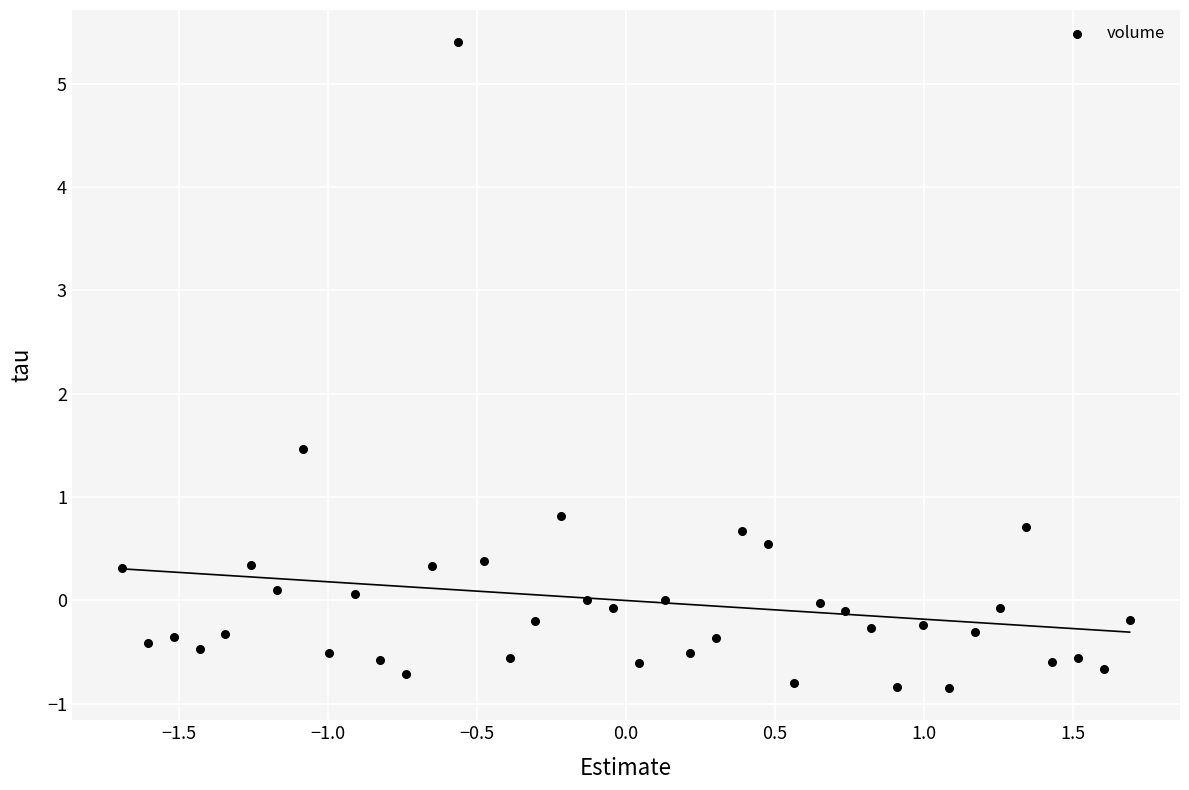

What Y value in the scatter plot is closest to 2?

1.5